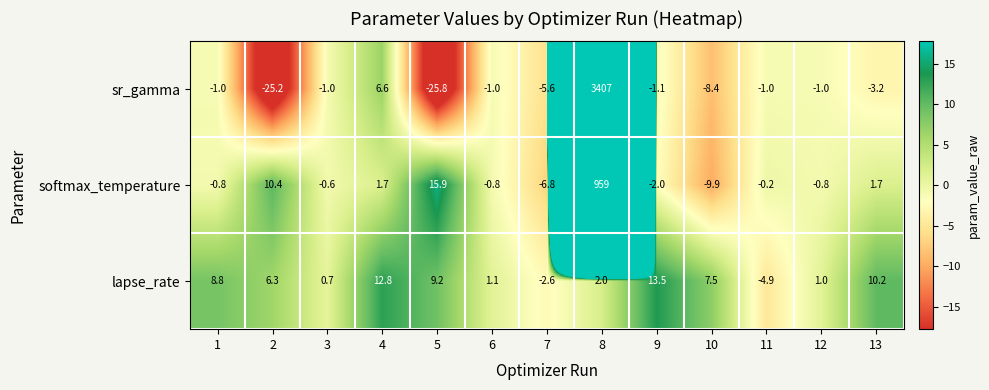

What is the average value of the softmax_temperature series?

74.4